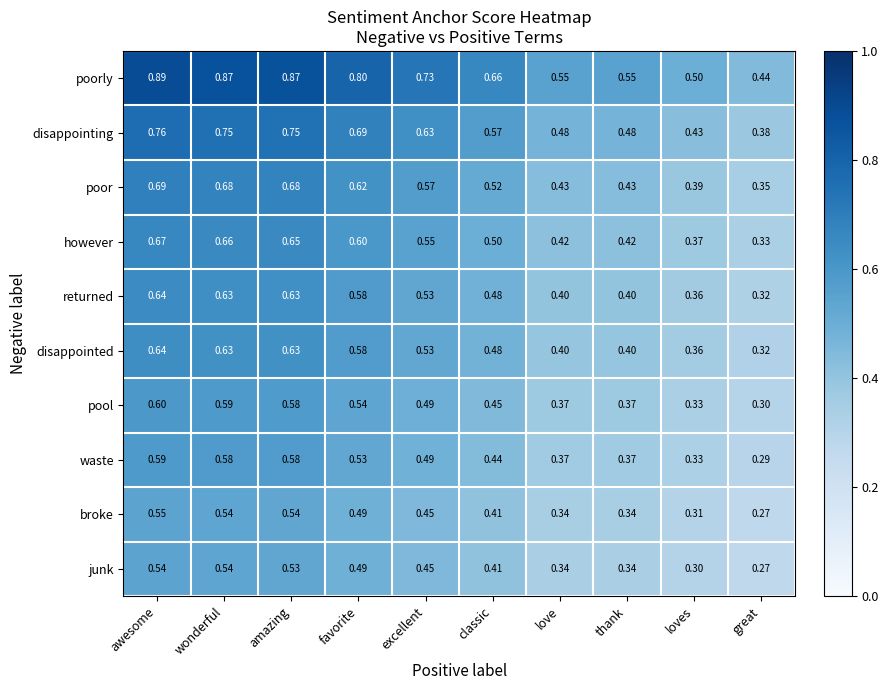

Which series has the largest range (max minus min)?

poorly